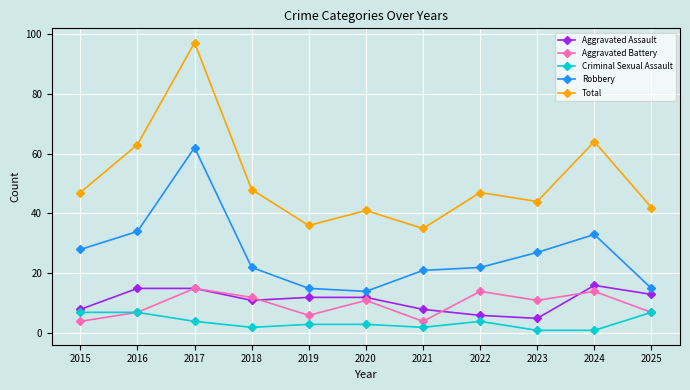

How many lines are shown in the chart?

5